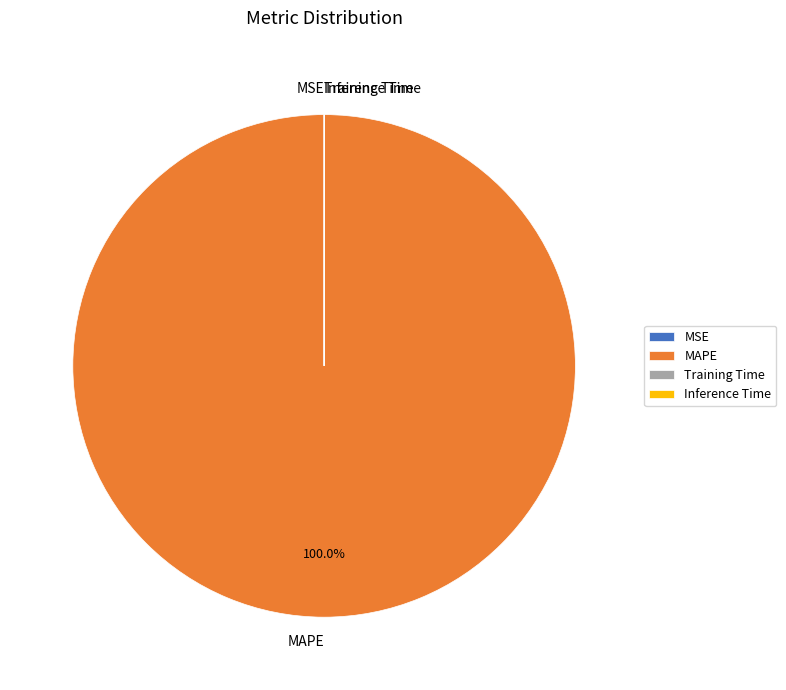

Which category accounts for the majority?

MAPE